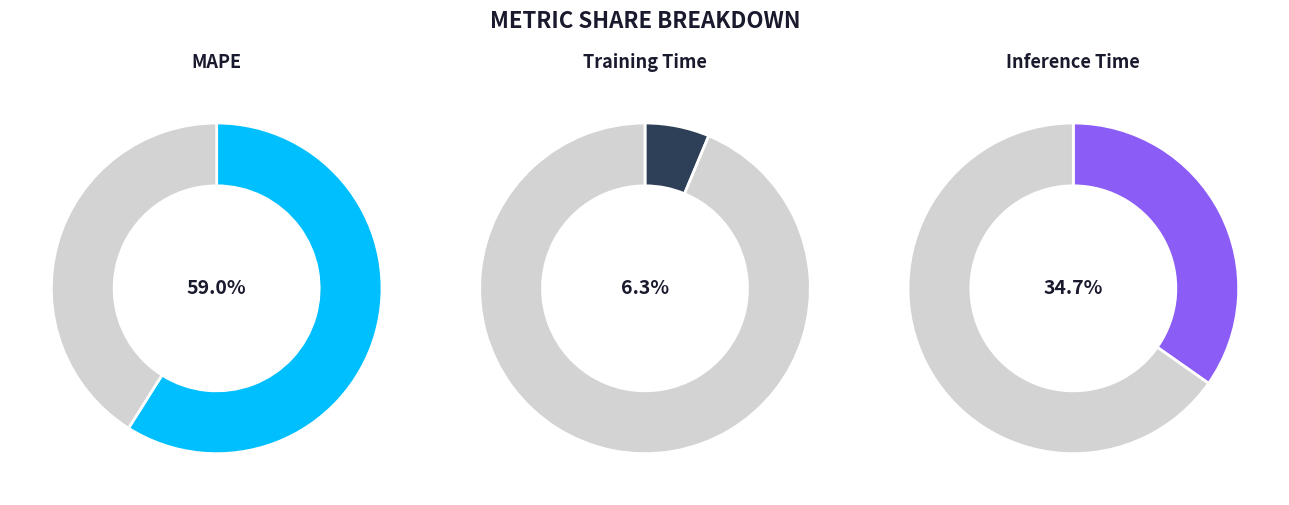

Which has a higher value, MAPE or Inference Time?

MAPE